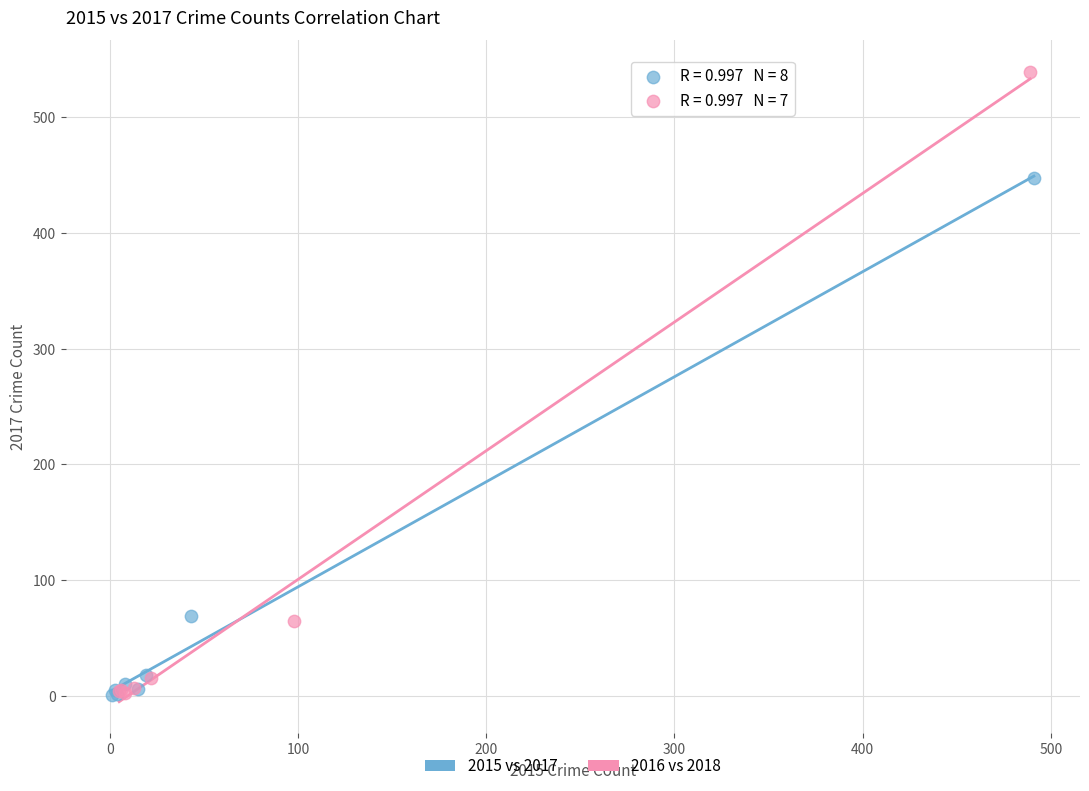

Which series contains the highest Y value?

2016 vs 2018